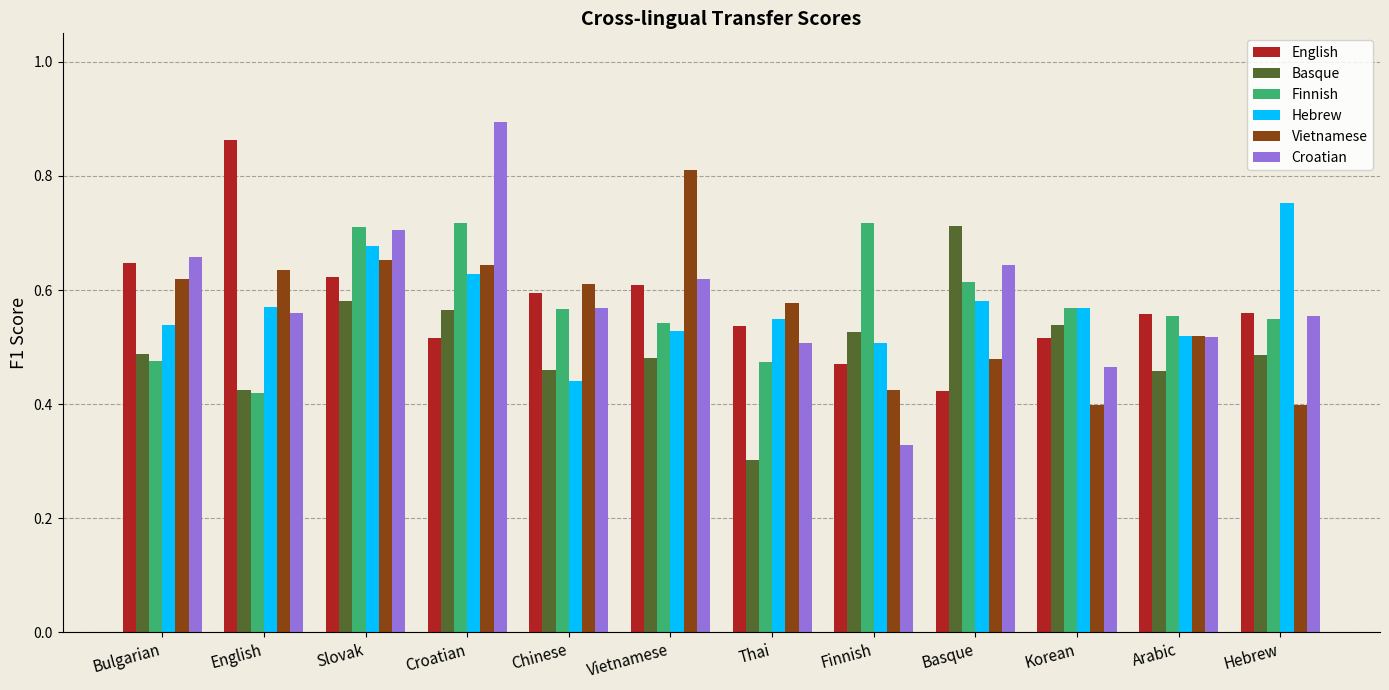

How many Vietnamese values are between 0 and 1?

12